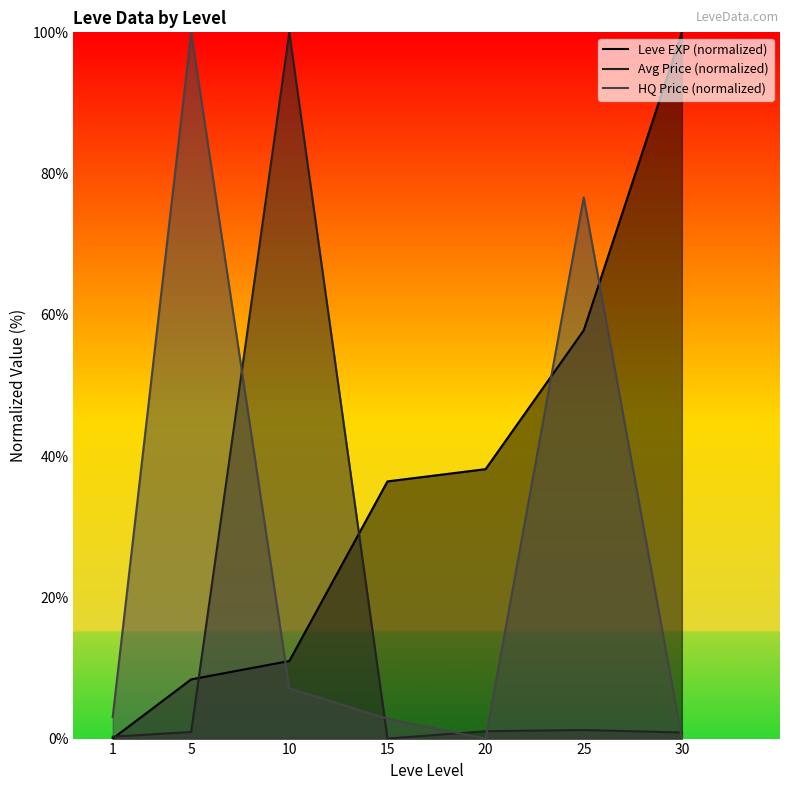

Which label corresponds to the smallest value in the chart?

1